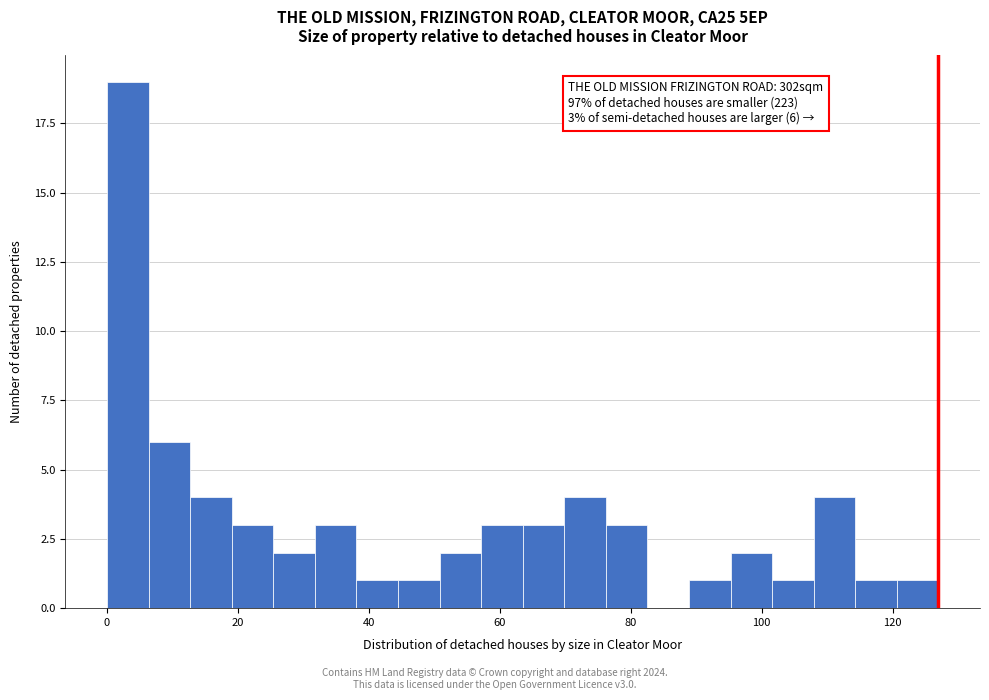

Read against the x-axis, roughly where is the centre of the tallest bar?

4